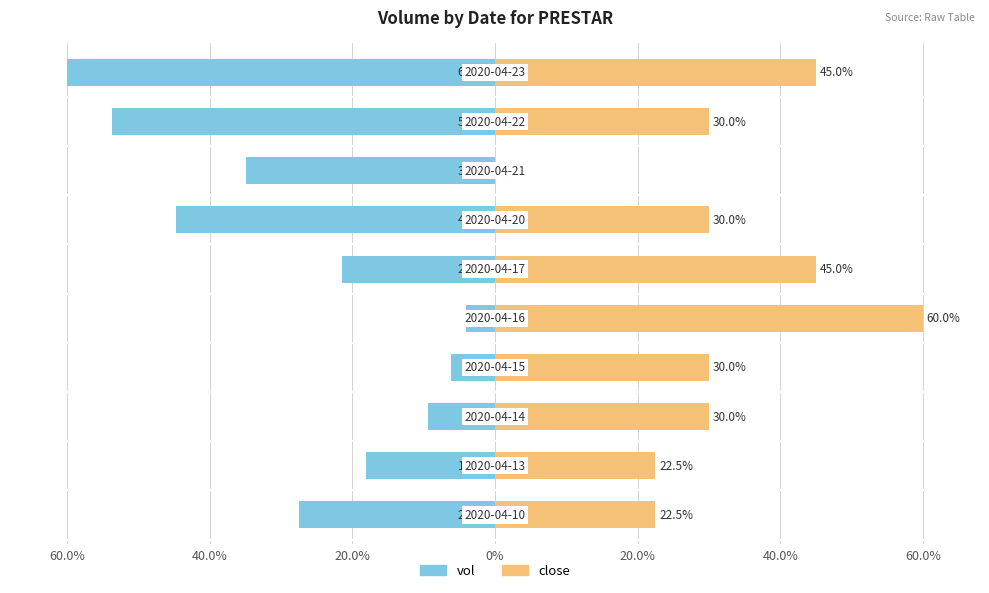

Read the vol value at 60.0%.

-44.7